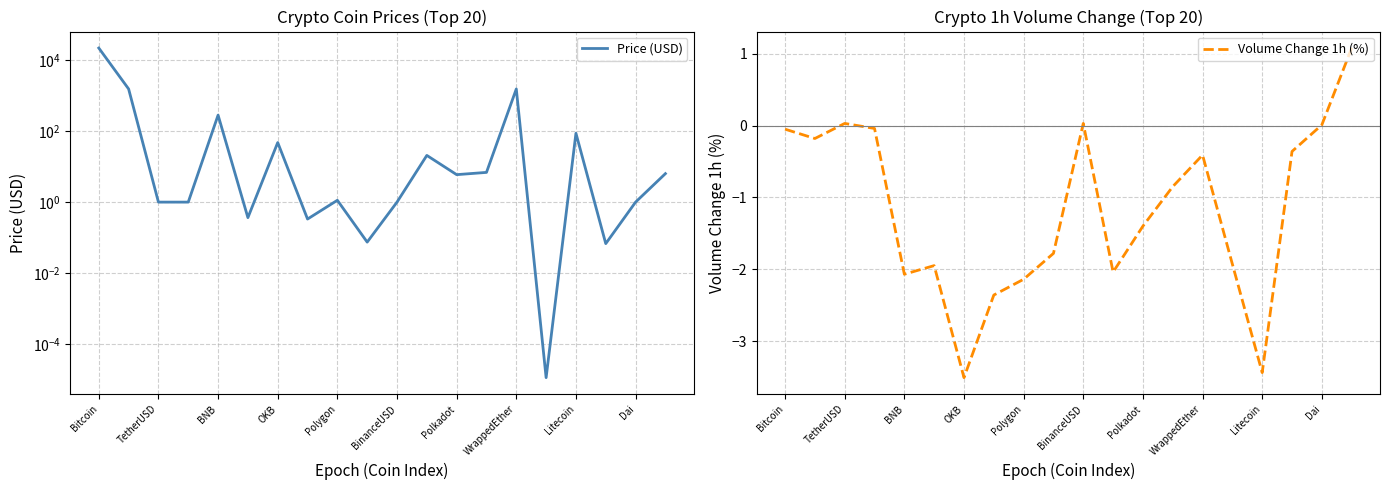

List the series in order of their peak value, lowest first.

Volume Change 1h (%), Price (USD)